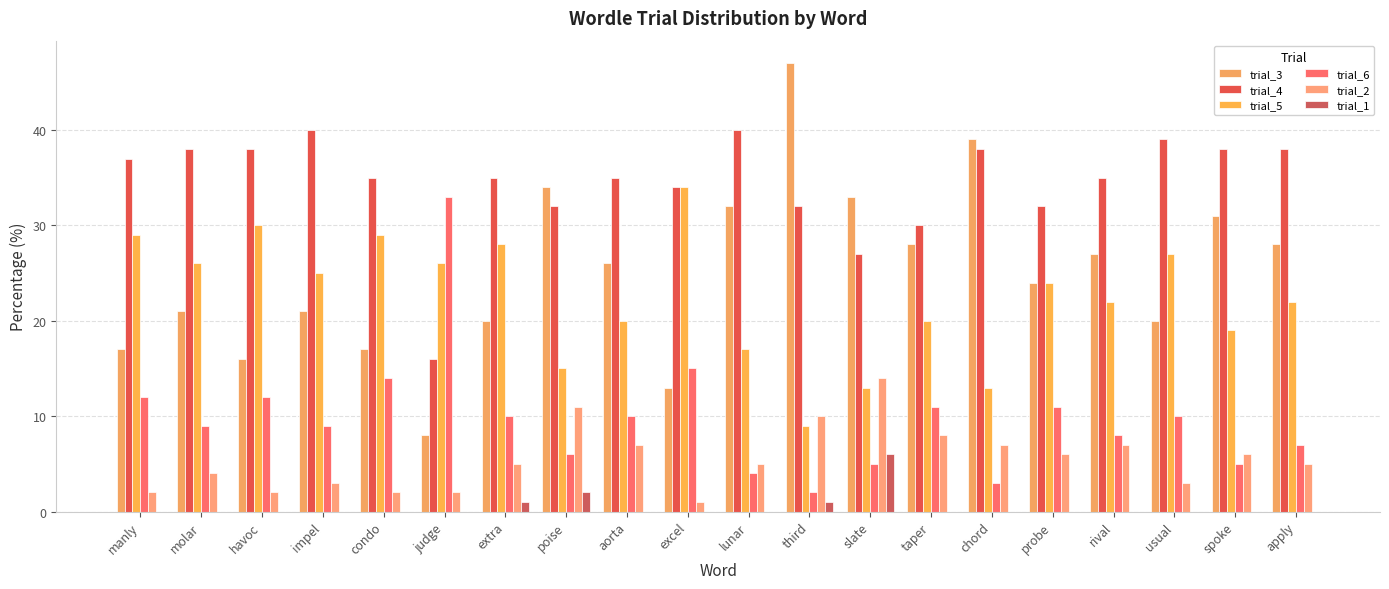

What is the spread (max minus min) of values at judge?

33